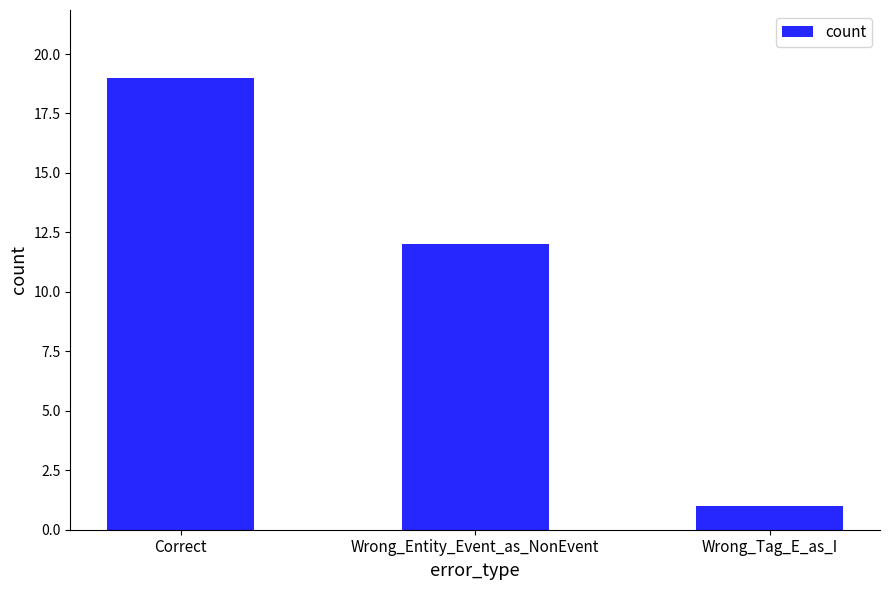

True or false: the data shows 0 at Wrong_Tag_E_as_I.

False